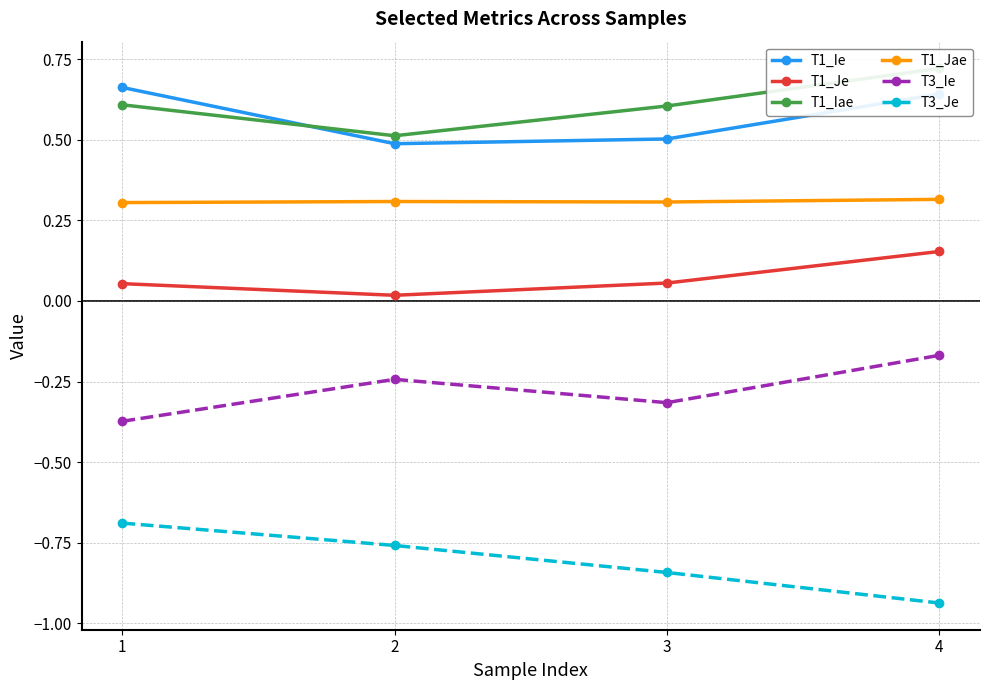

What is the approximate value of T1_Jae at 1?

0.3